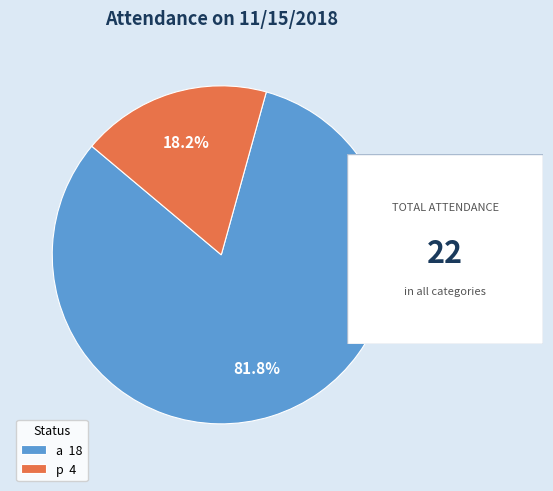

Rank the categories by value from highest to lowest.

a, p